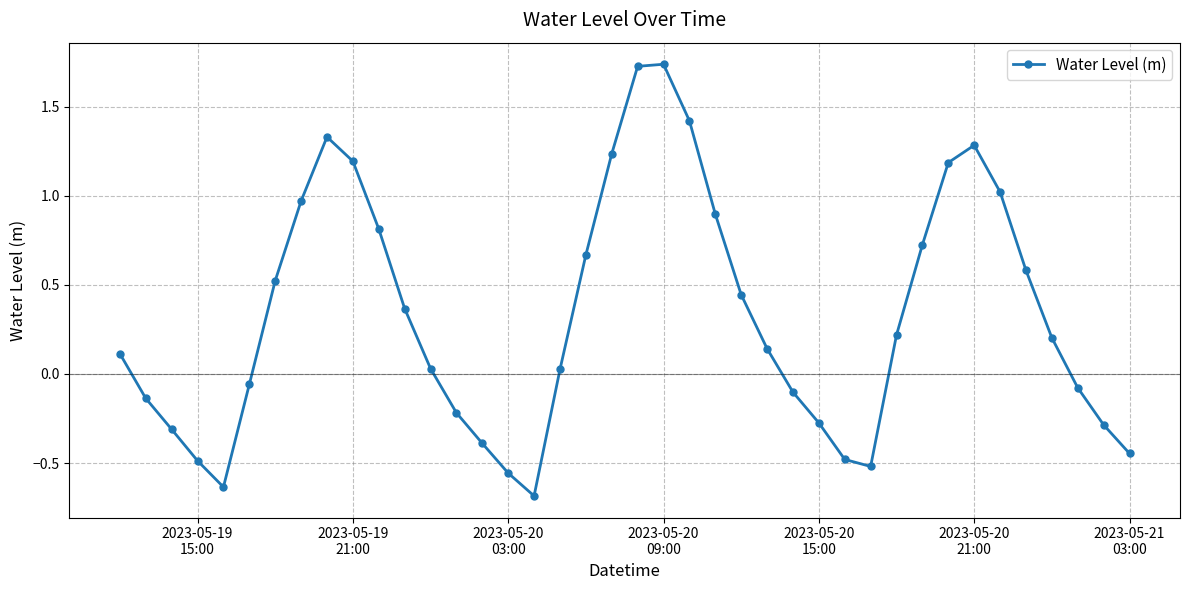

What is the average value?

0.3